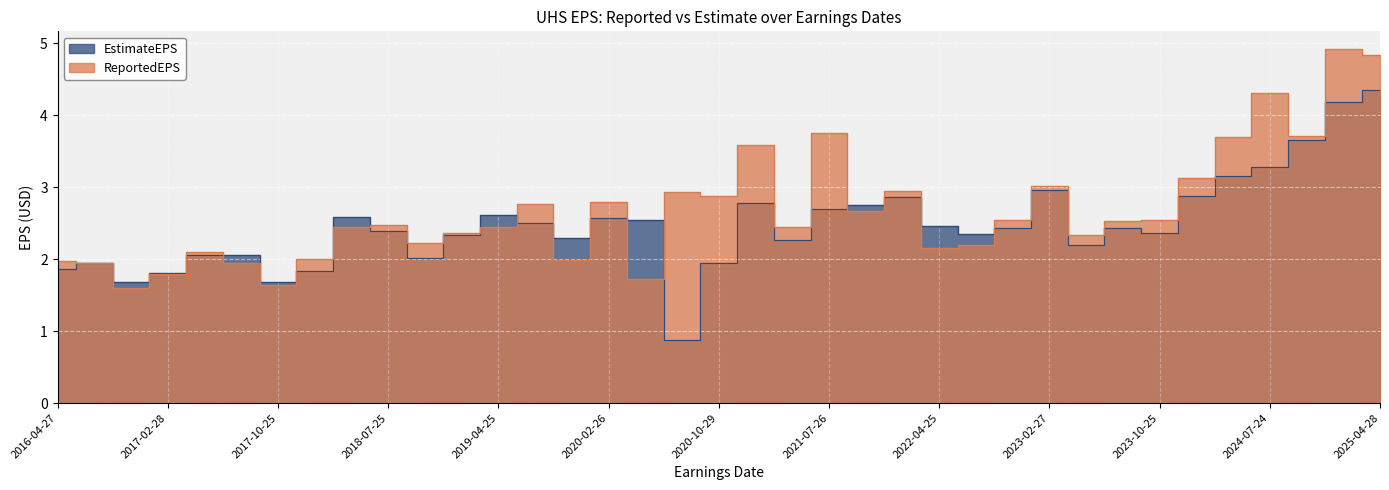

What is the maximum value for EstimateEPS?

4.3